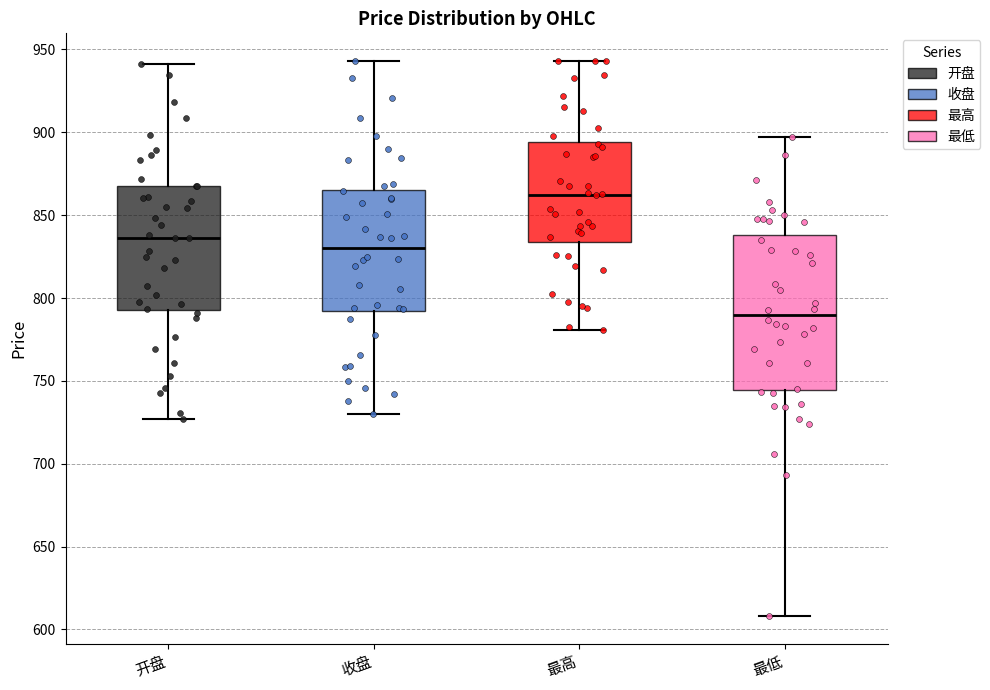

Which box is the tallest, from its lower edge to its upper edge?

最低